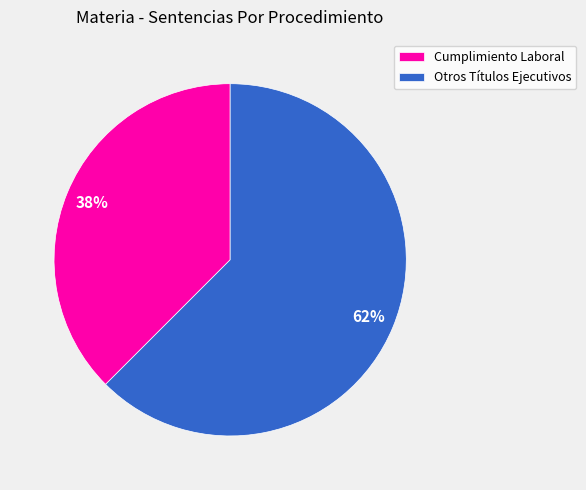

Does Cumplimiento Laboral represent more than half of the total?

No